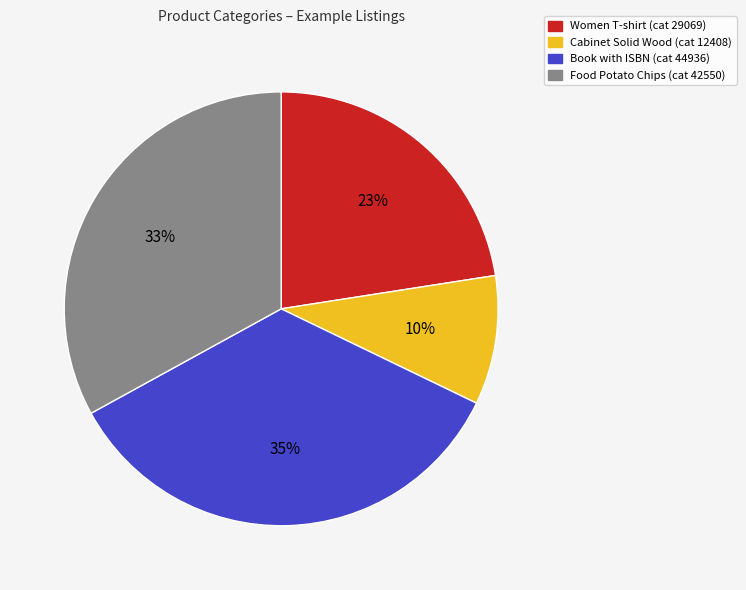

To the nearest percent, what percentage of the pie is Cabinet Solid Wood (cat 12408)?

10%